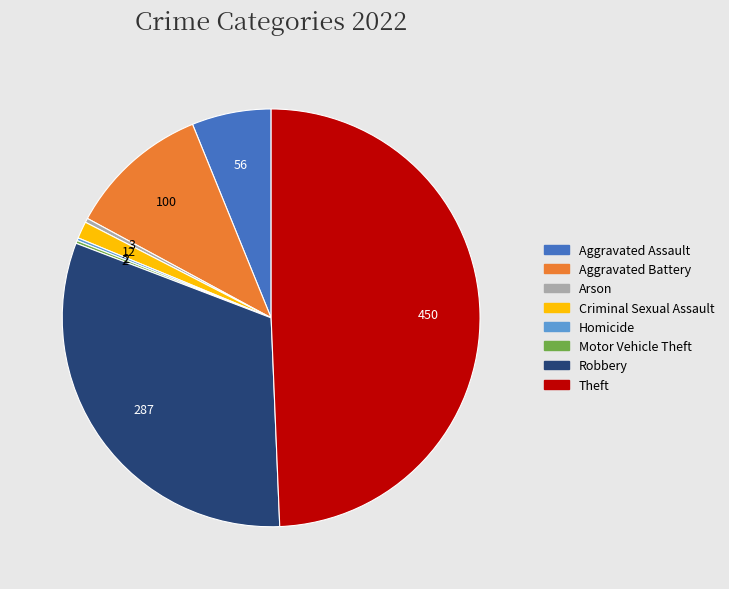

What is the ratio of the value at Robbery to the value at Theft?

0.6